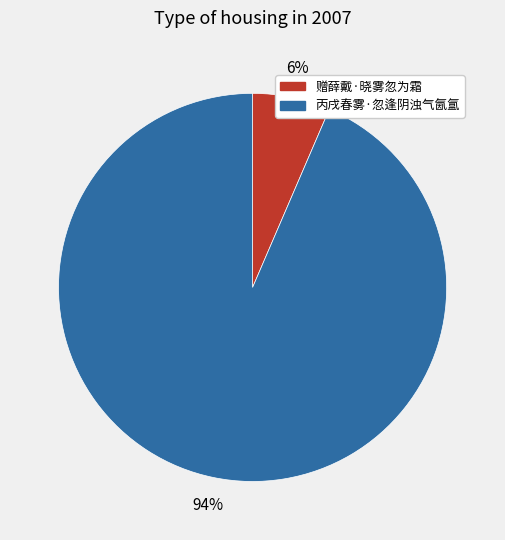

Between 丙戌春雾·忽逢阴浊气氤氲 and 赠薛戴·晓雾忽为霜, which is larger?

丙戌春雾·忽逢阴浊气氤氲